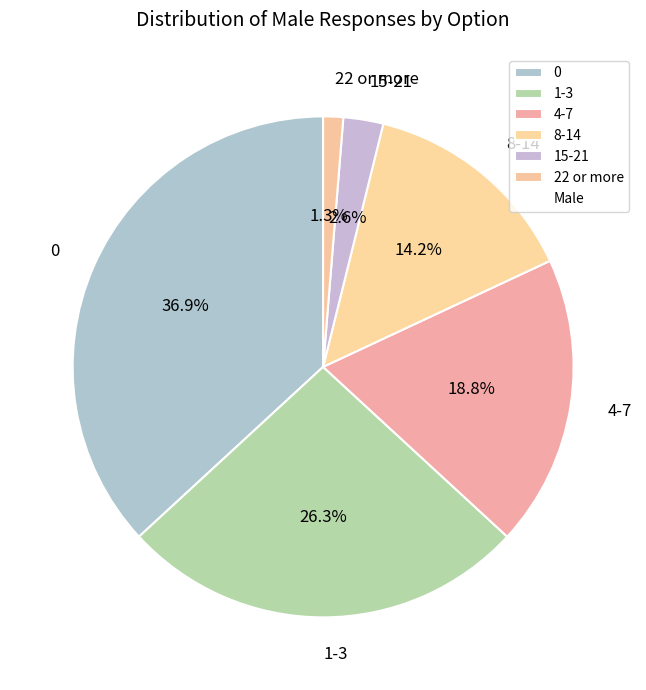

Do 8-14 and 1-3 together represent more than half of the pie?

No